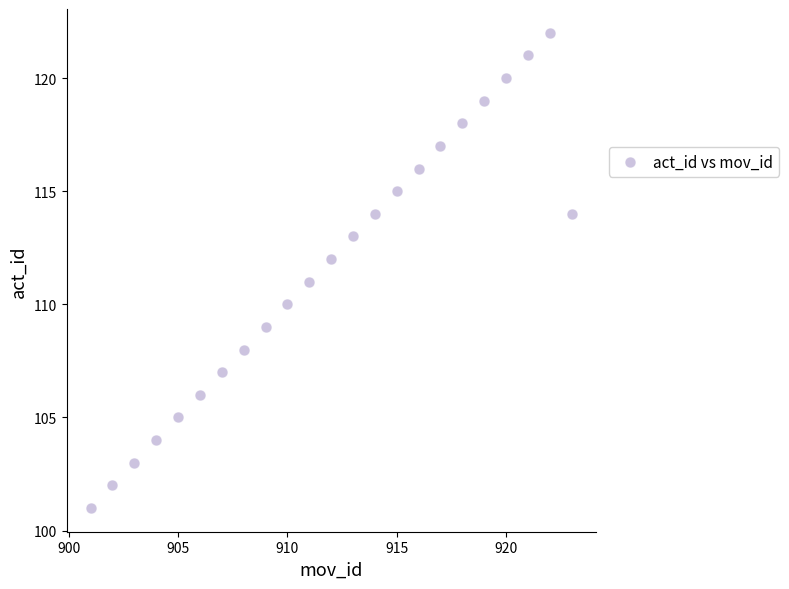

What is the range of Y values (max minus min)?

21